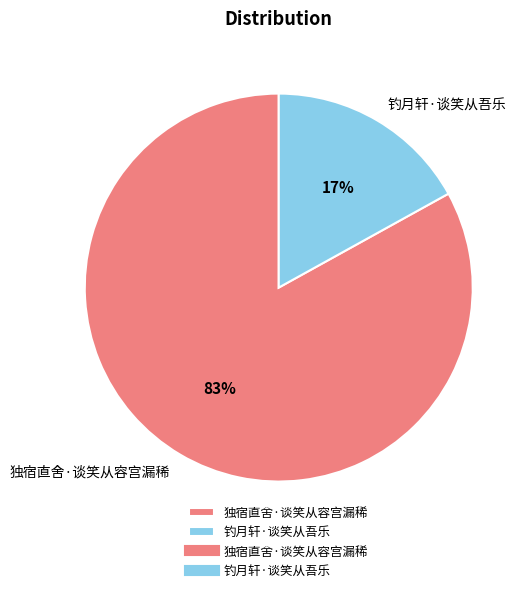

Rank the categories by value from lowest to highest.

钓月轩·谈笑从吾乐, 独宿直舍·谈笑从容宫漏稀